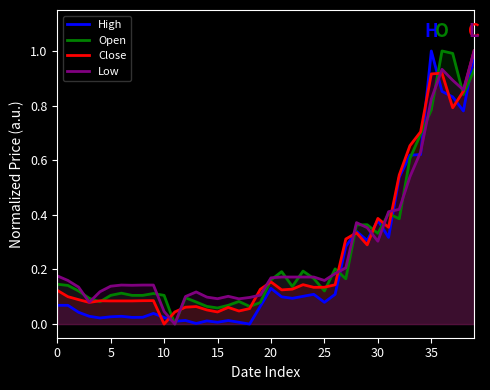

How many lines are shown in the chart?

4